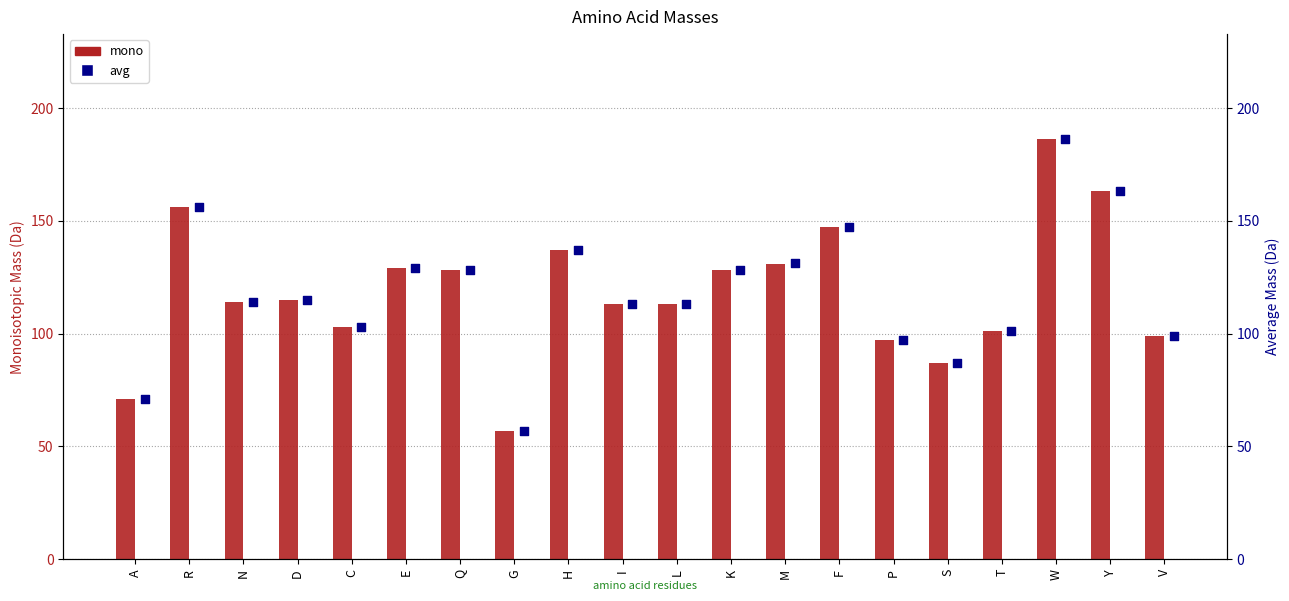

Which series contains the lowest Y value?

mono